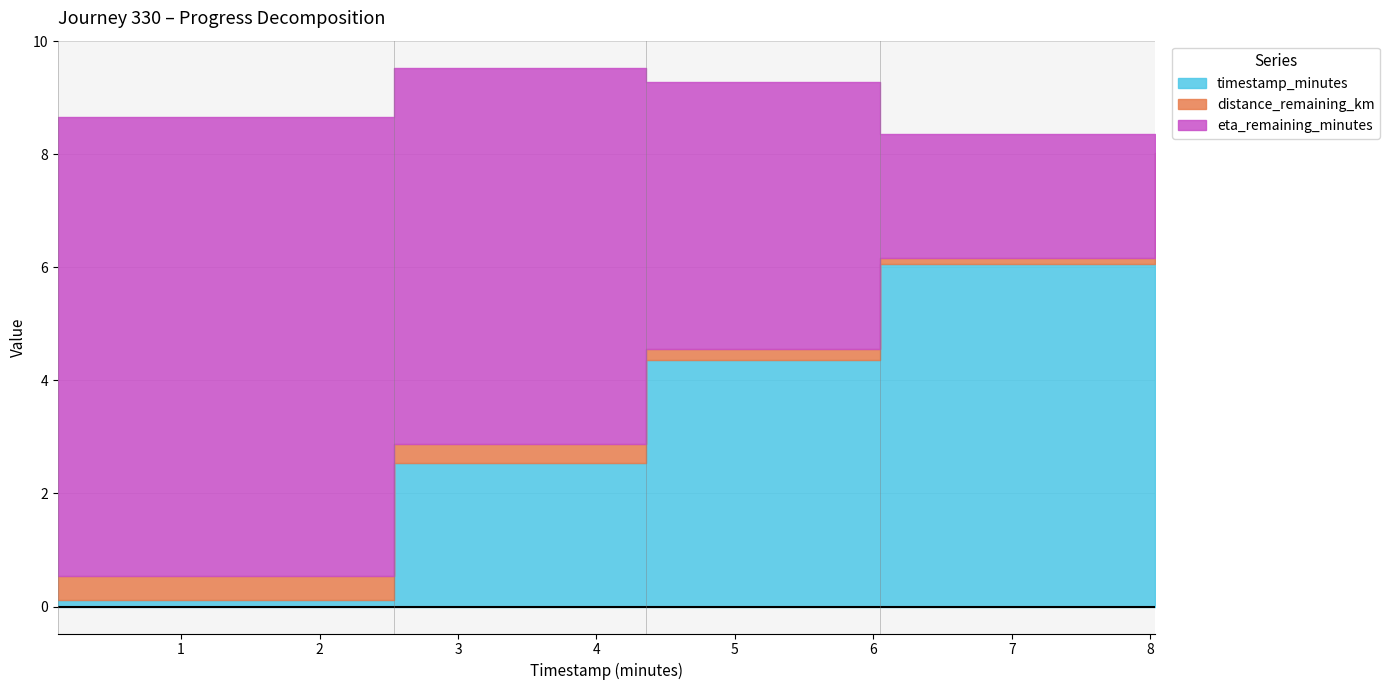

Which has a higher value, 6.05 or 2.54?

6.05